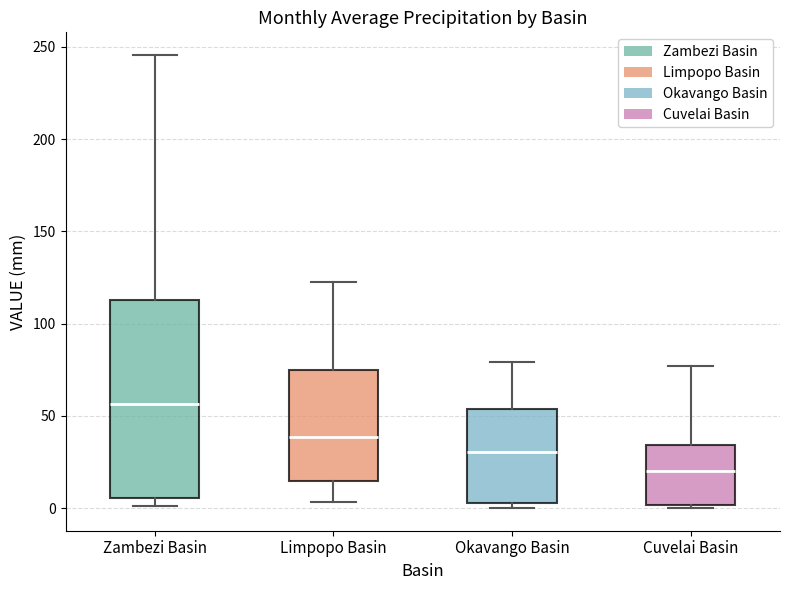

Reading left to right, read every box against the y-axis: the position of its median line, the range the box covers, and the ends of its whiskers. The values are not printed on the chart, so give them approximately, as read against the axis.

Zambezi Basin: median 55, box 5 to 115, whiskers 0 to 245
Limpopo Basin: median 40, box 15 to 75, whiskers 5 to 120
Okavango Basin: median 30, box 5 to 55, whiskers 0 to 80
Cuvelai Basin: median 20, box 0 to 35, whiskers 0 (just below the box's lower edge) to 75